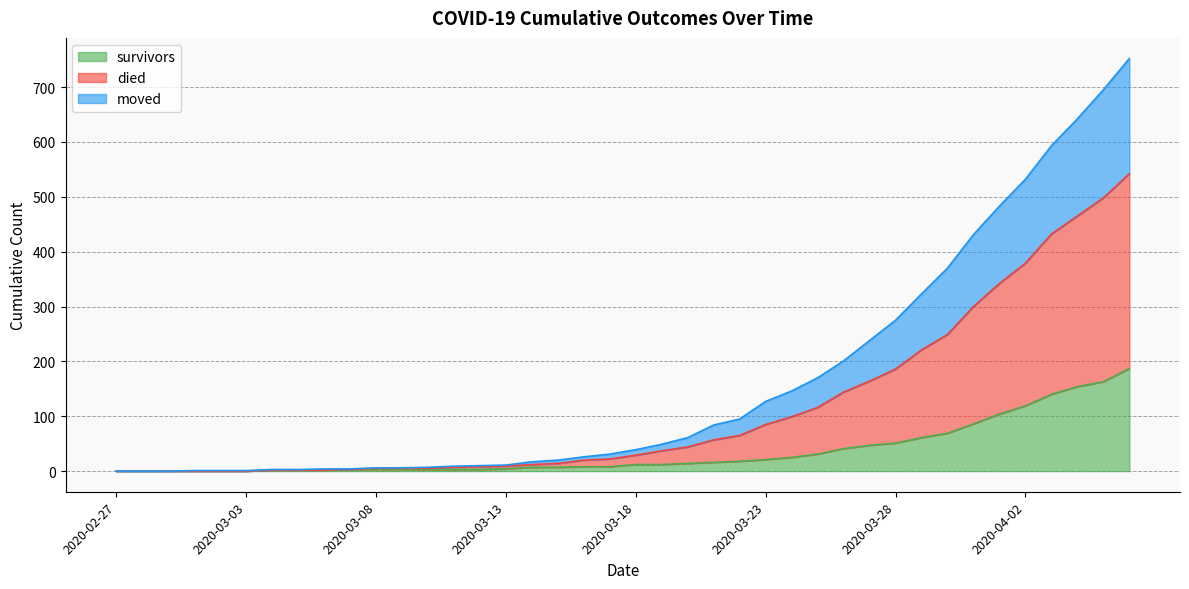

At how many categories does at least one series exceed 582?

4